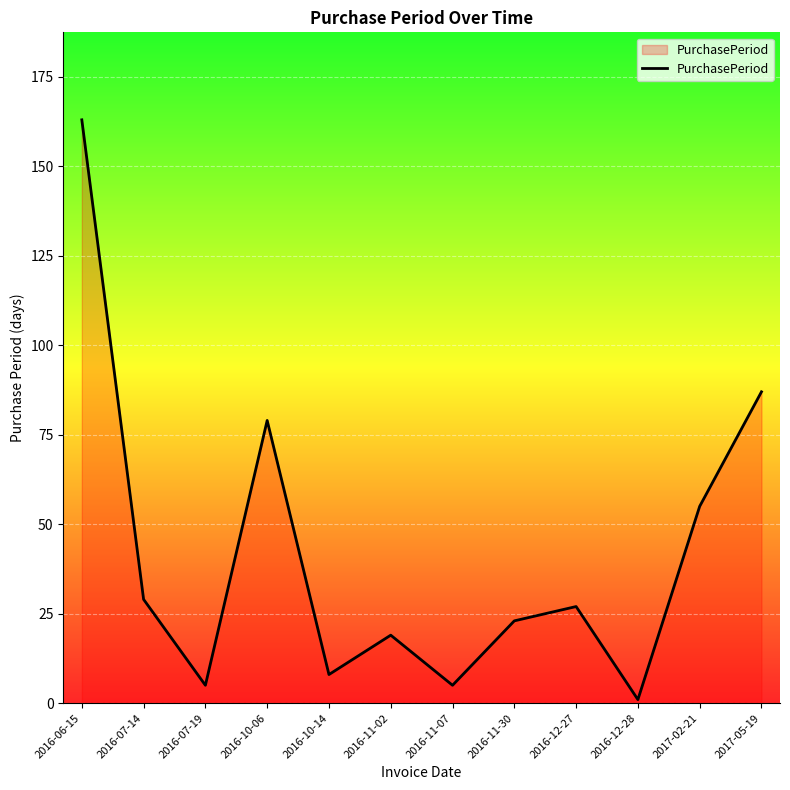

Reading left to right, what are all the values shown in this chart?

2016-06-15=163	2016-07-14=29	2016-07-19=5	2016-10-06=79	2016-10-14=8	2016-11-02=19	2016-11-07=5	2016-11-30=23	2016-12-27=27	2016-12-28=1	2017-02-21=55	2017-05-19=87